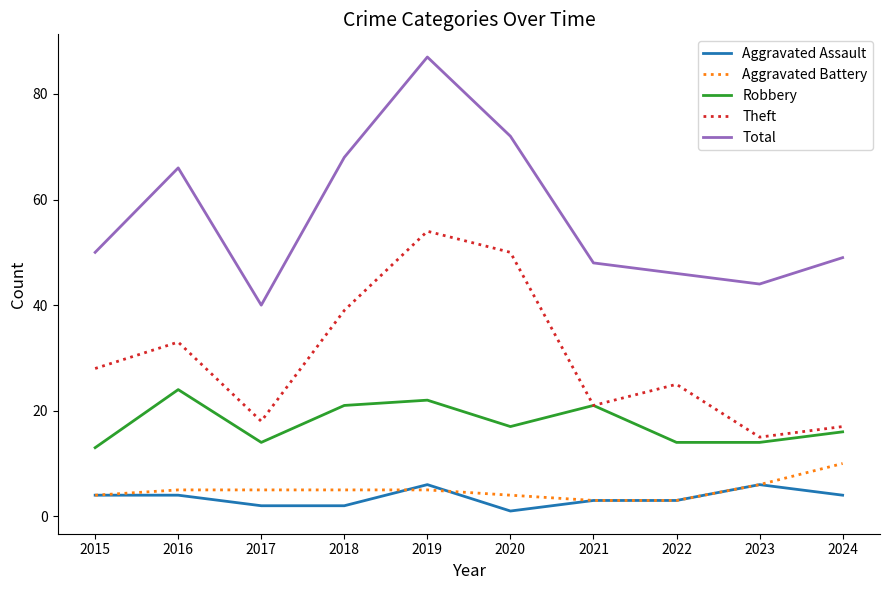

At which label does Robbery first exceed 17?

2016